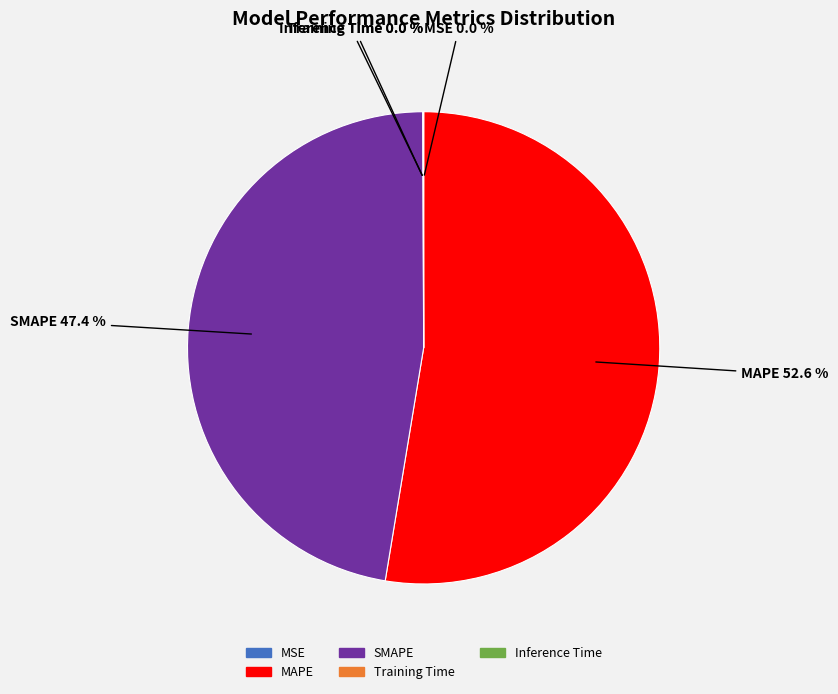

Does MAPE represent more than half of the total?

Yes